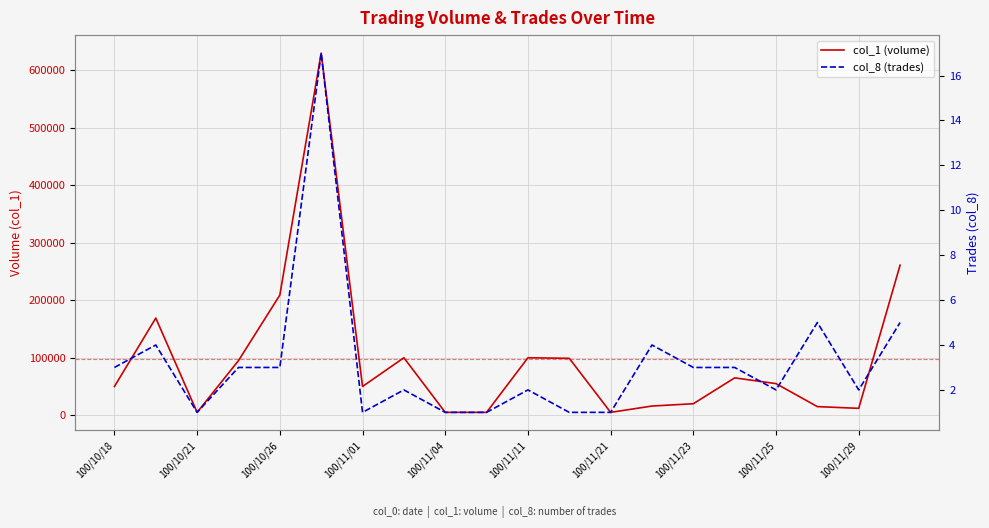

Is it true that col_1 (volume) equals 5000 at 100/10/21?

True